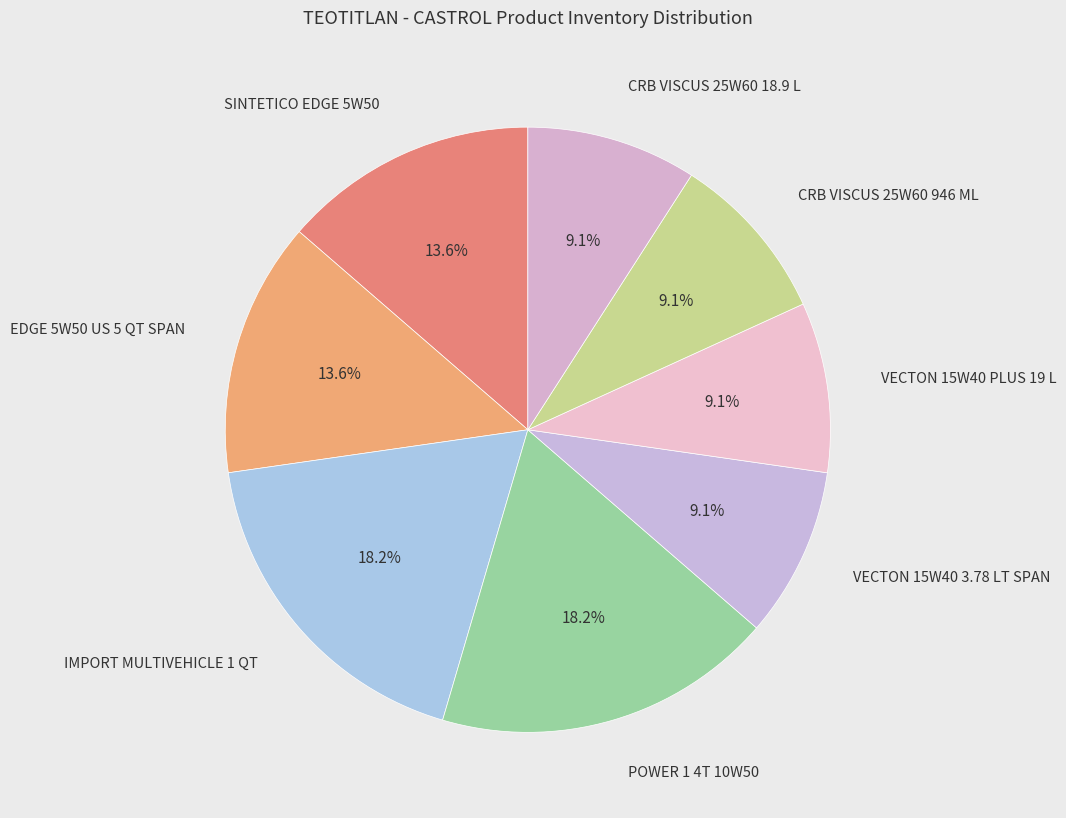

Rank the categories by value from lowest to highest.

VECTON 15W40 3.78 LT SPAN, VECTON 15W40 PLUS 19 L, CRB VISCUS 25W60 946 ML, CRB VISCUS 25W60 18.9 L, SINTETICO EDGE 5W50, EDGE 5W50 US 5 QT SPAN, IMPORT MULTIVEHICLE 1 QT, POWER 1 4T 10W50